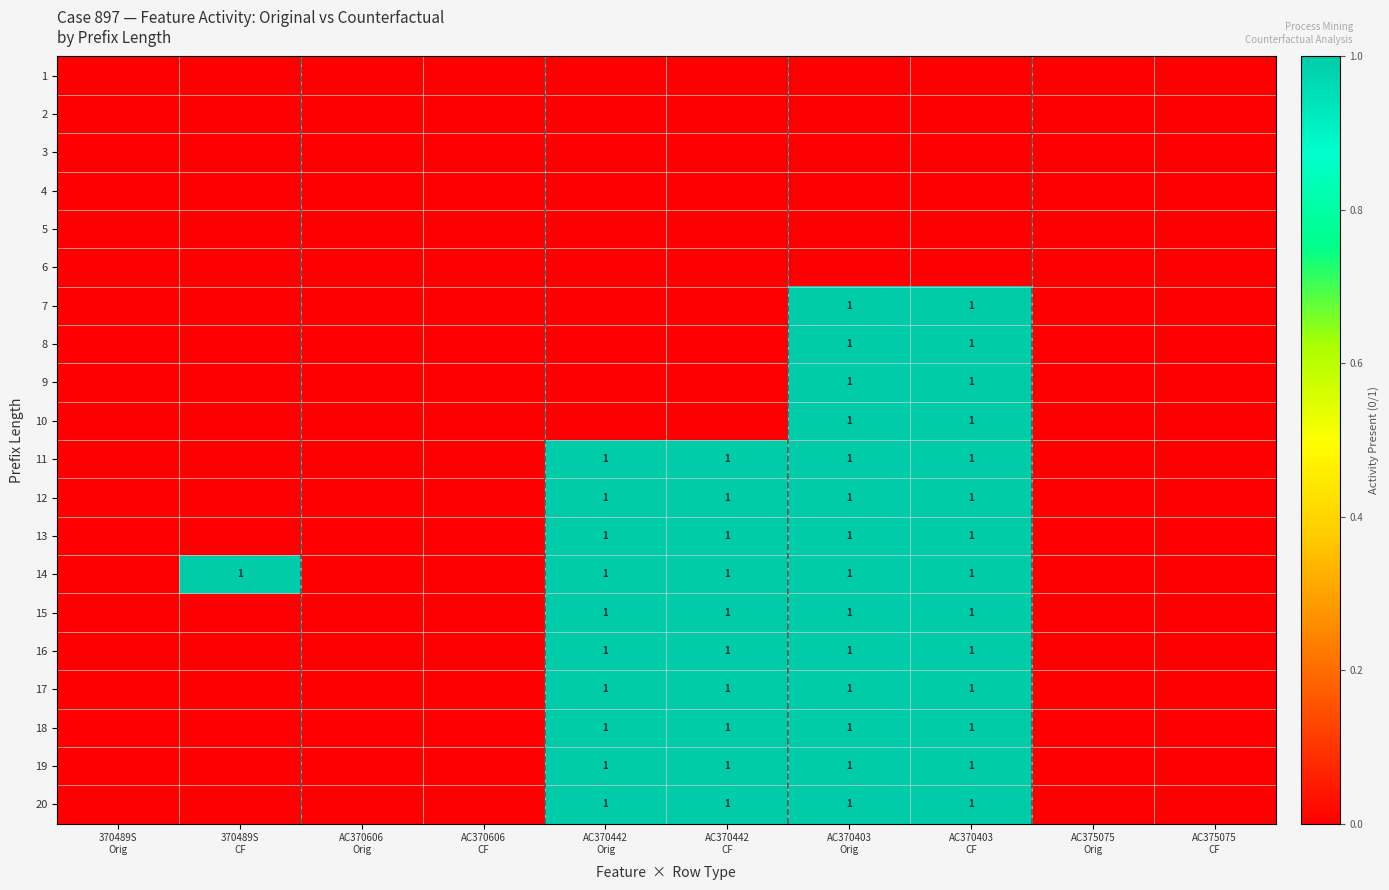

The value of 7 at AC375075 CF is 1. True or false?

False